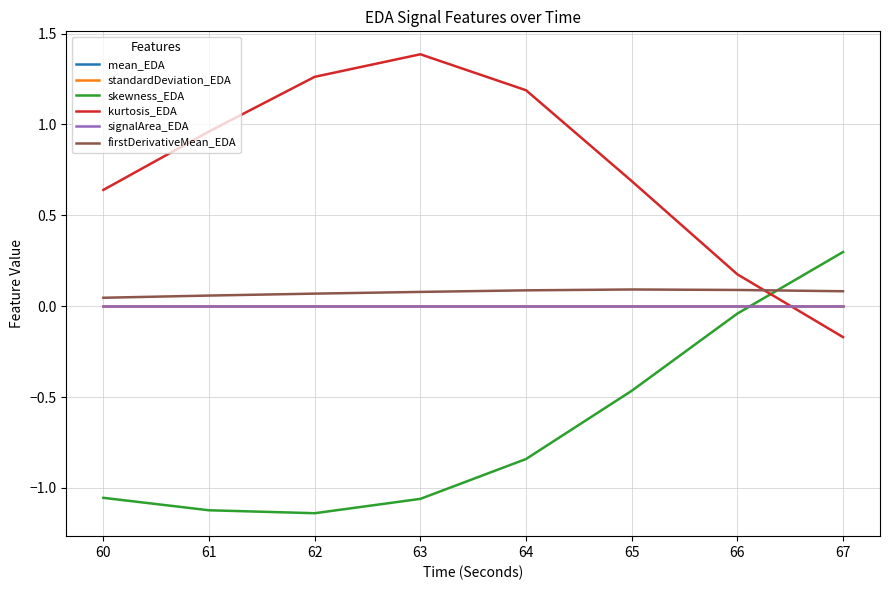

List the series in order of their peak value, highest first.

kurtosis_EDA, skewness_EDA, firstDerivativeMean_EDA, signalArea_EDA, mean_EDA, standardDeviation_EDA